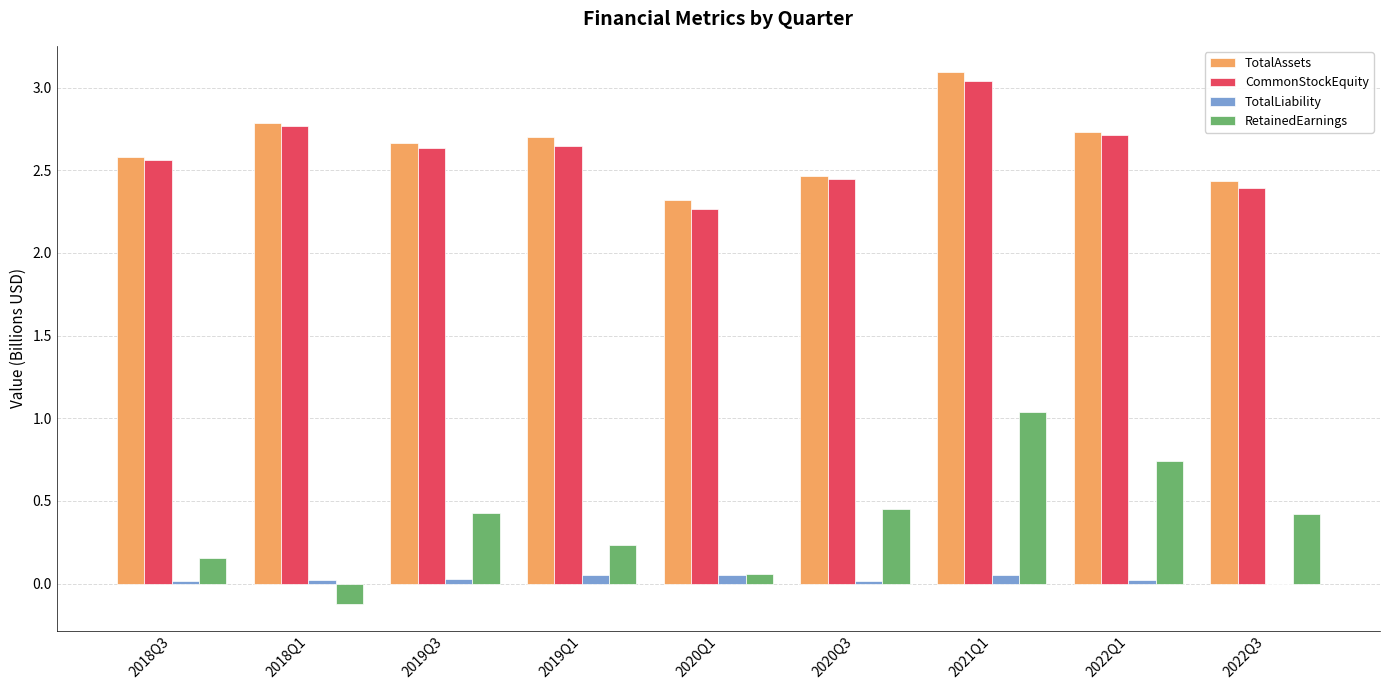

How many TotalAssets values are between 2 and 3?

8